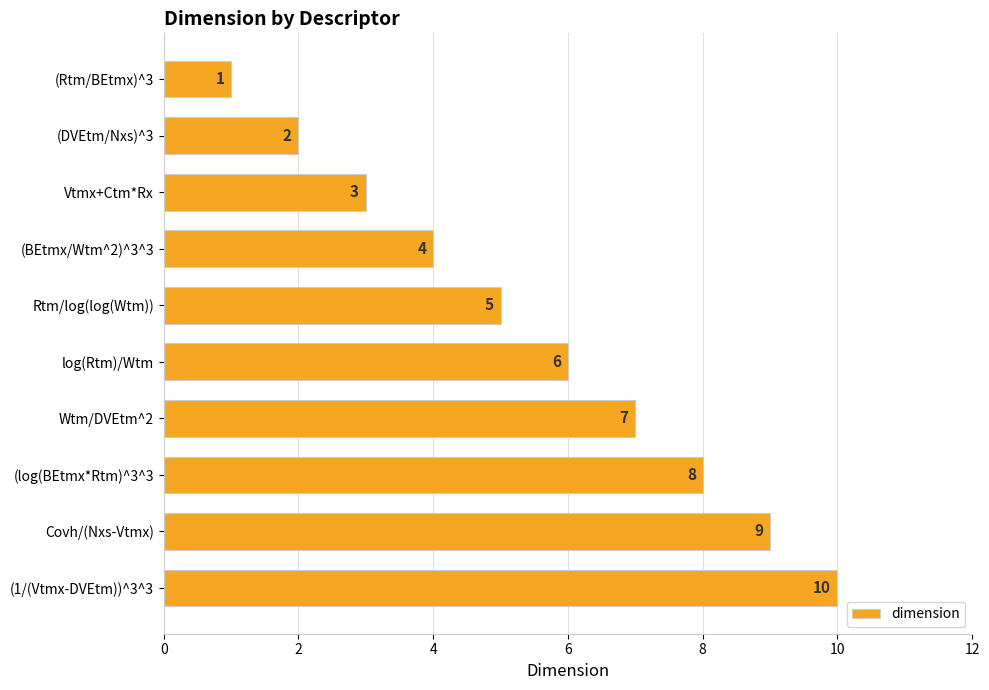

What is the greatest value displayed?

10